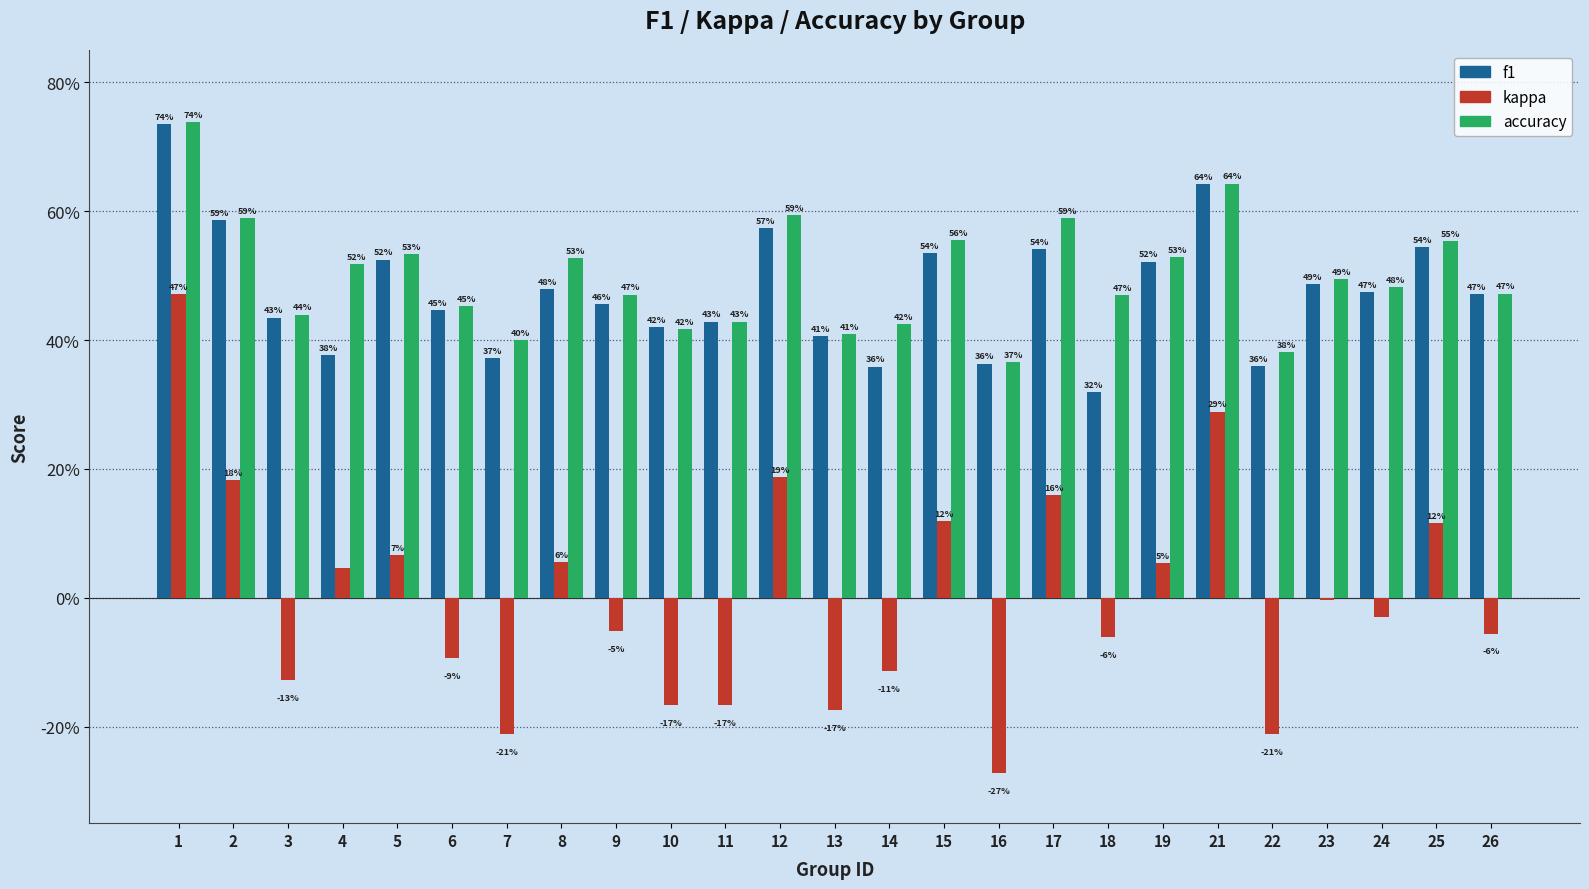

Which series has the largest total across all categories?

accuracy